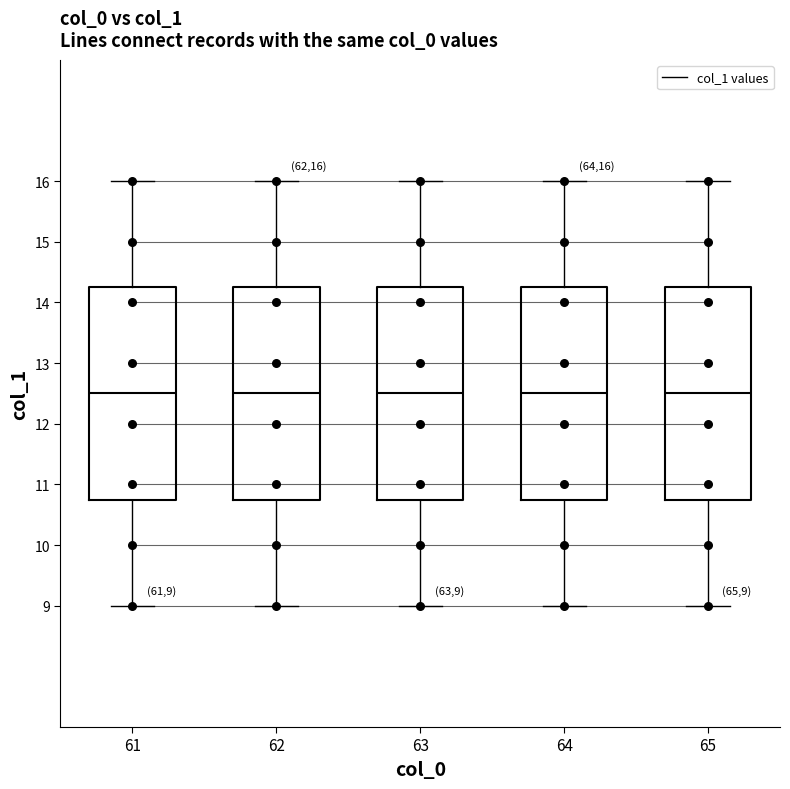

Which series reaches the maximum Y coordinate?

61